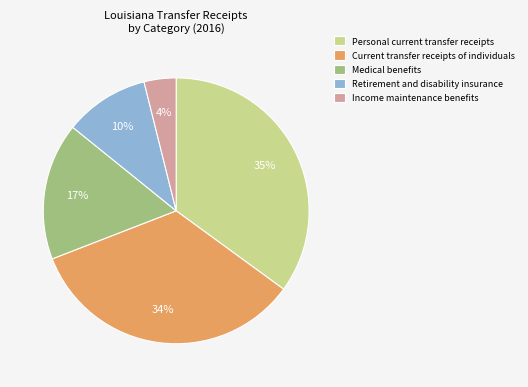

Approximately how many times larger is the value at Retirement and disability insurance compared to Personal current transfer receipts?

0.3